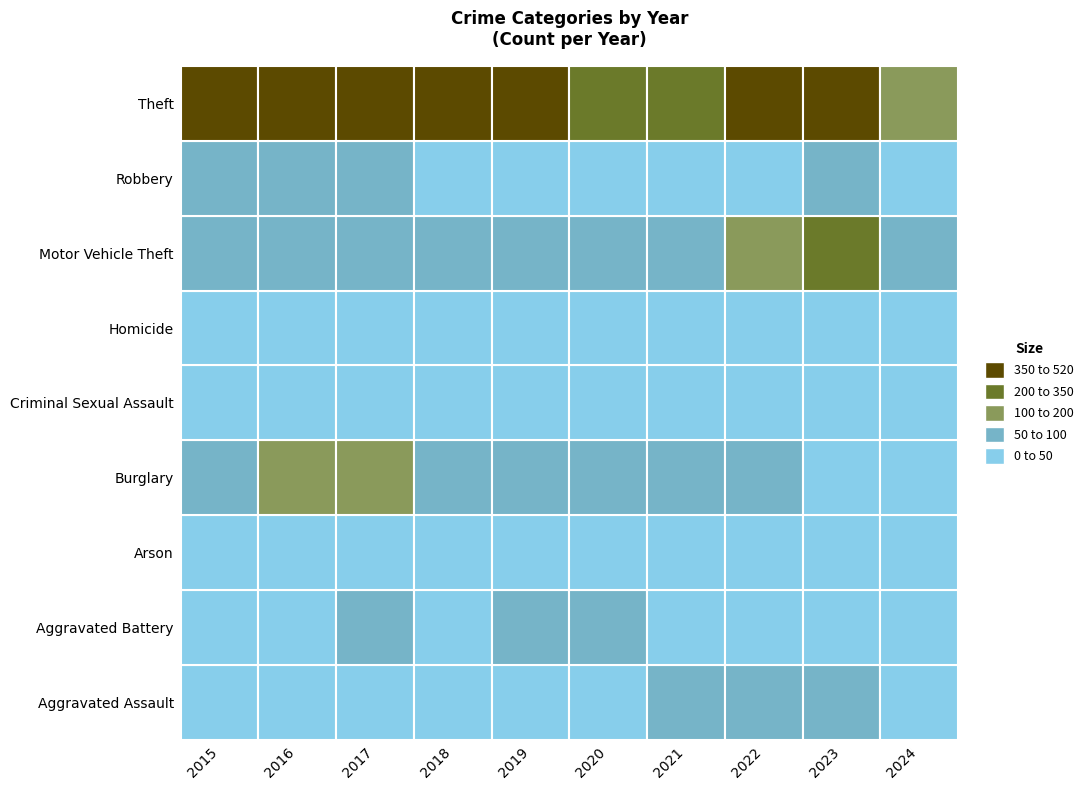

What is the spread (max minus min) of values at 2021?

340